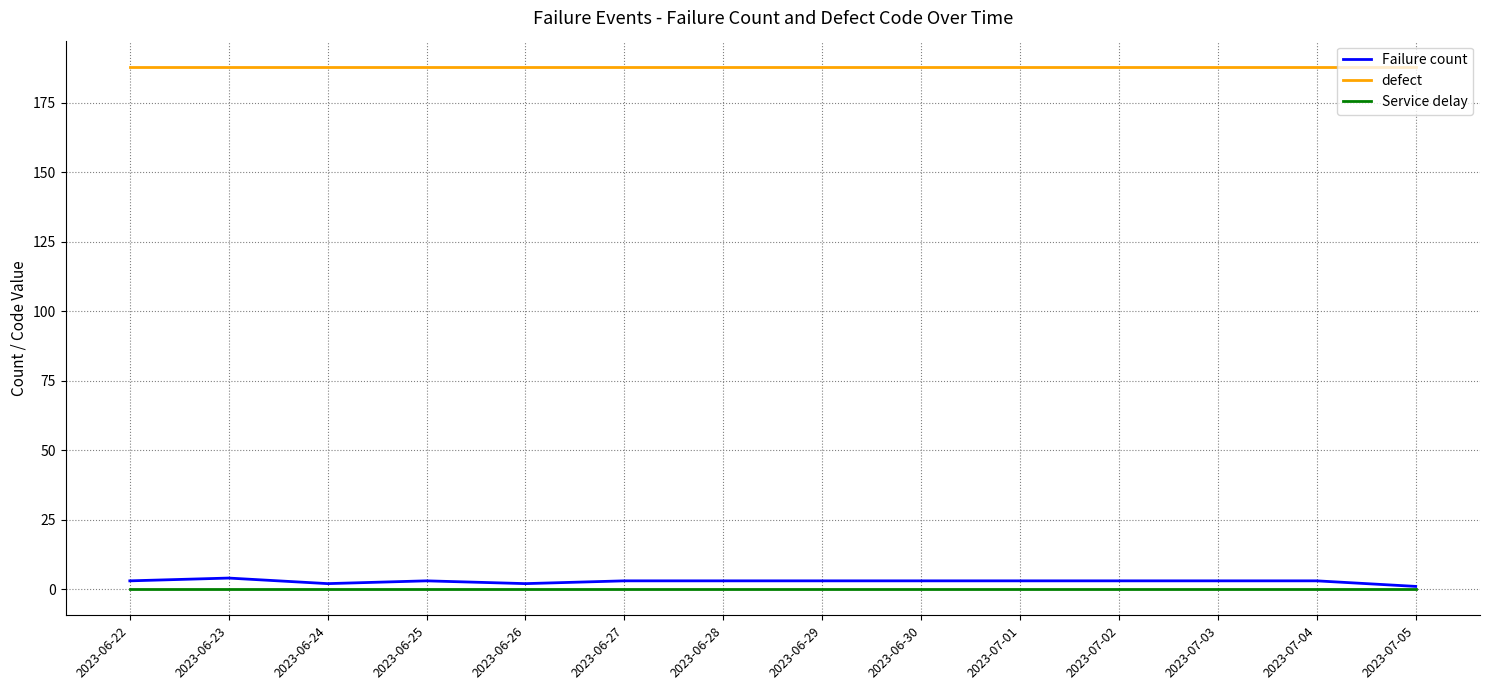

The value of defect at 2023-06-23 is 188. True or false?

True